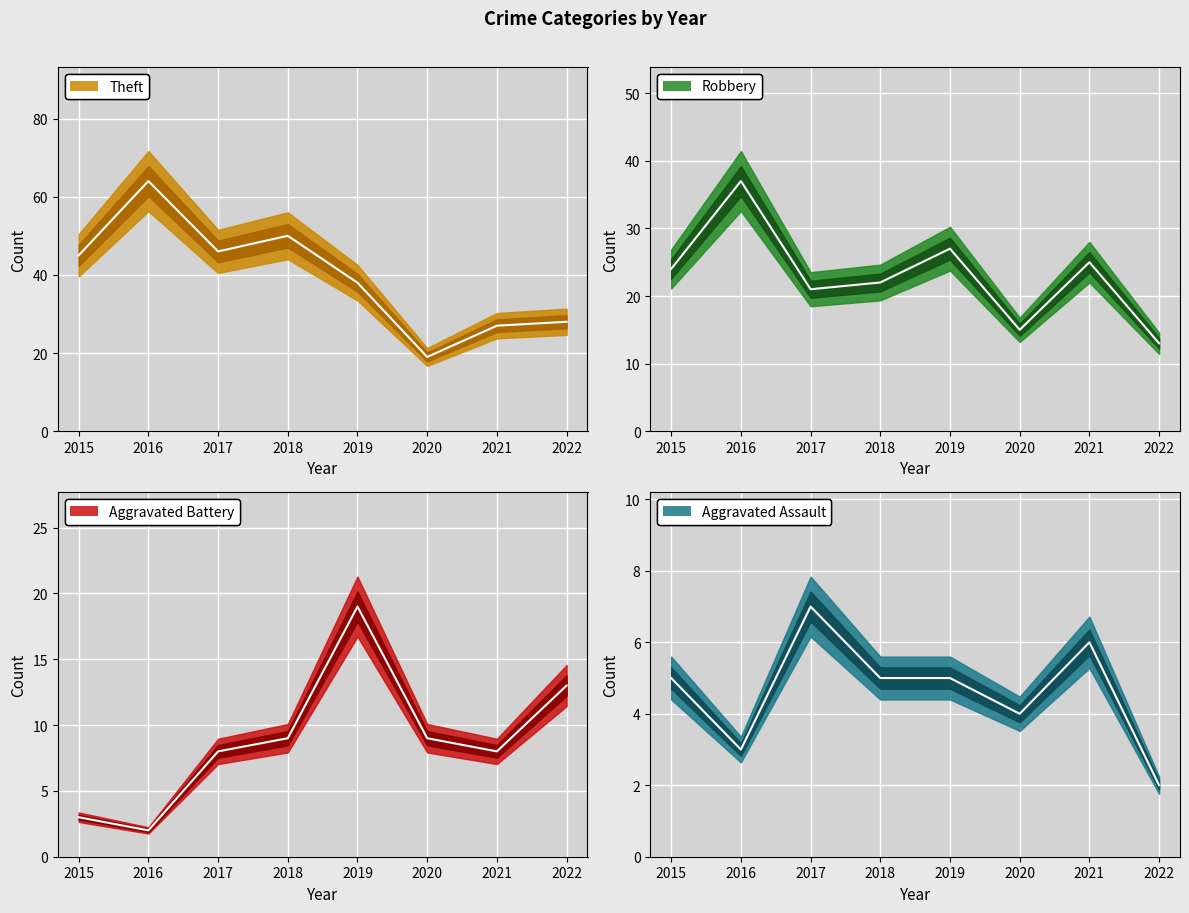

Which series changed the most between 2018 and 2022?

Theft median